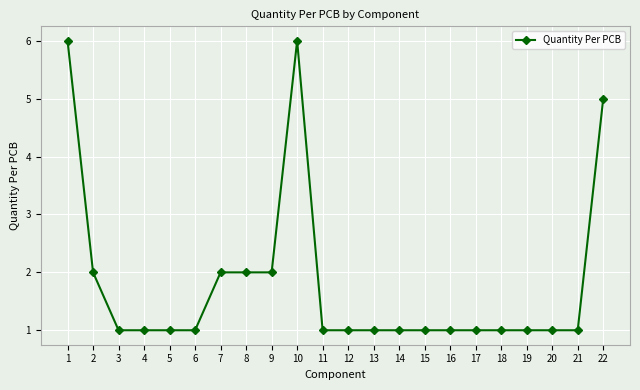

Reading right to left, transcribe all the data shown in this chart.

22=5	21=1	20=1	19=1	18=1	17=1	16=1	15=1	14=1	13=1	12=1	11=1	10=6	9=2	8=2	7=2	6=1	5=1	4=1	3=1	2=2	1=6